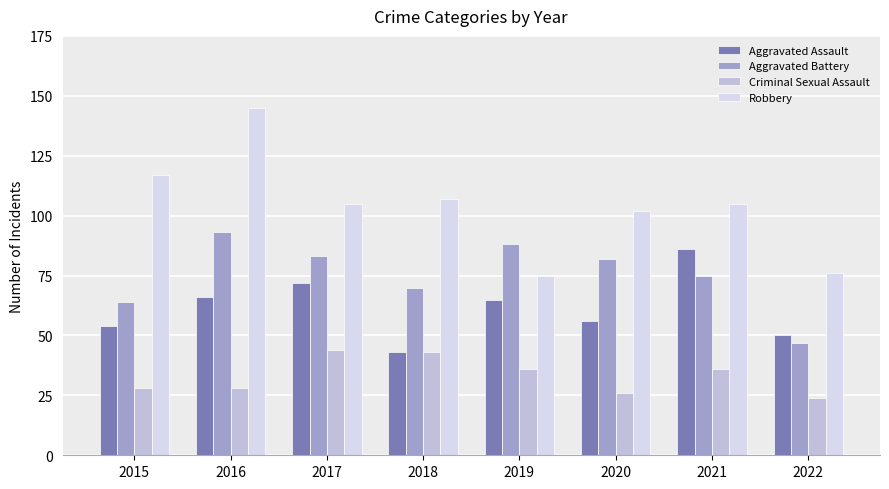

What is the difference between the maximum and second lowest values in the Aggravated Battery series?

29